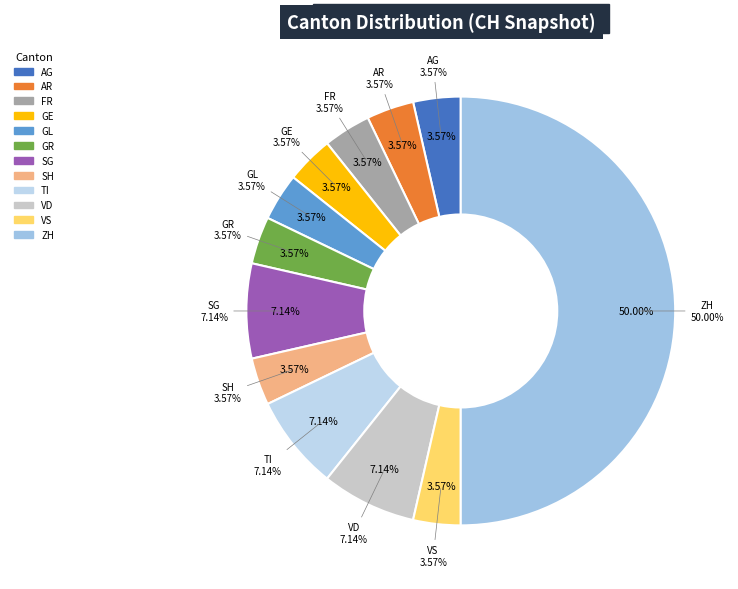

The BE slice represents 1% of the pie. True or false?

False